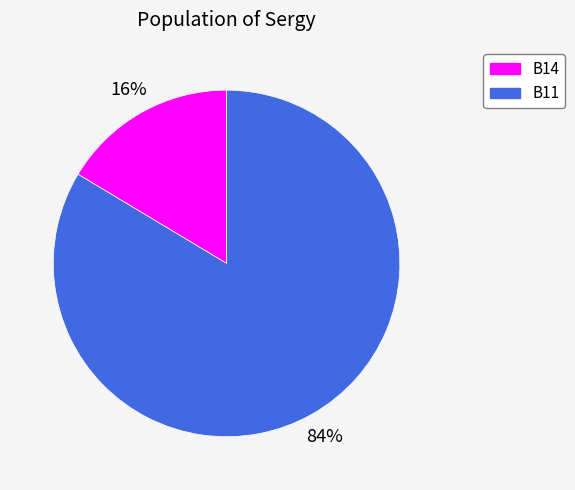

Does B11 account for over 50% of the chart?

Yes